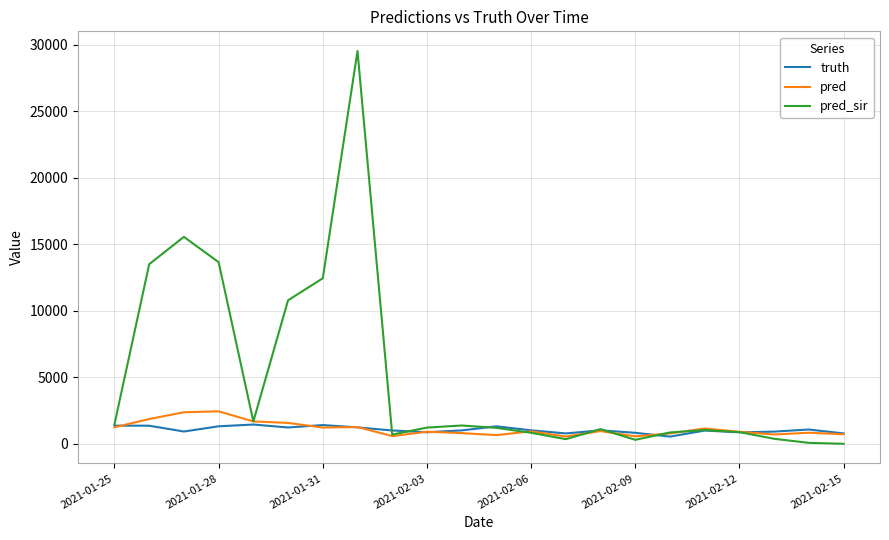

Which series has the largest range (max minus min)?

pred_sir